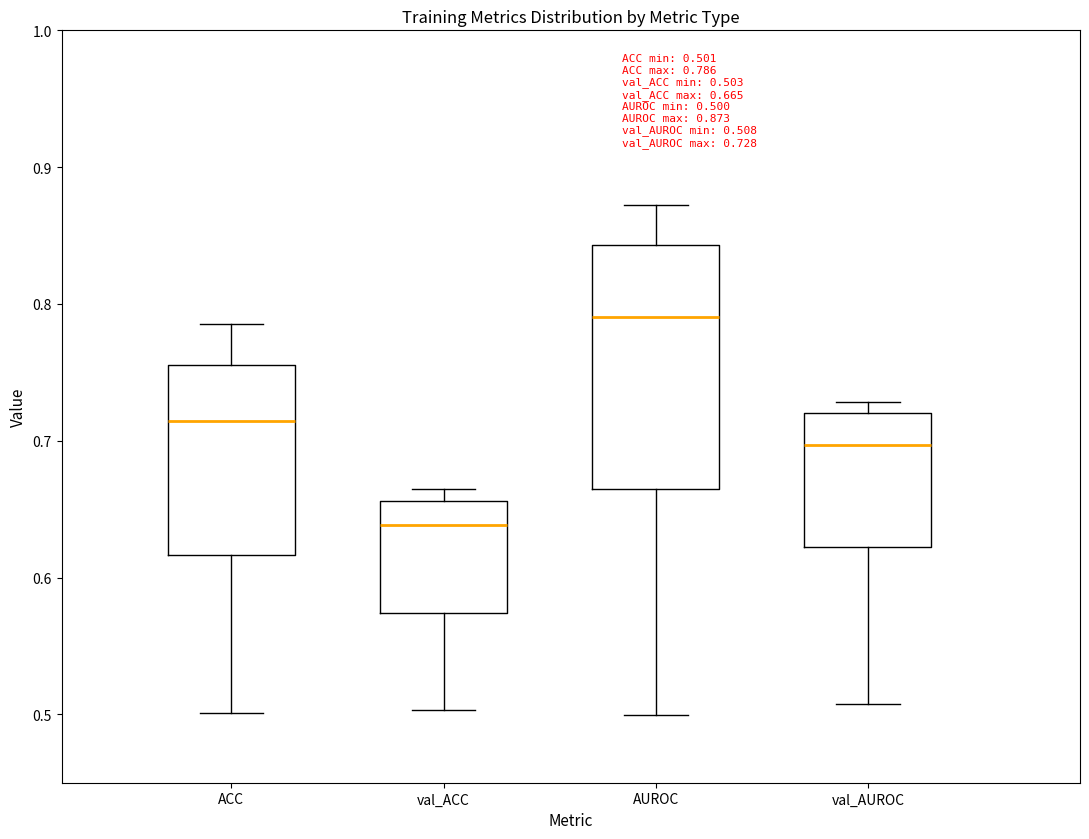

Which box has the lowest median line?

val_ACC